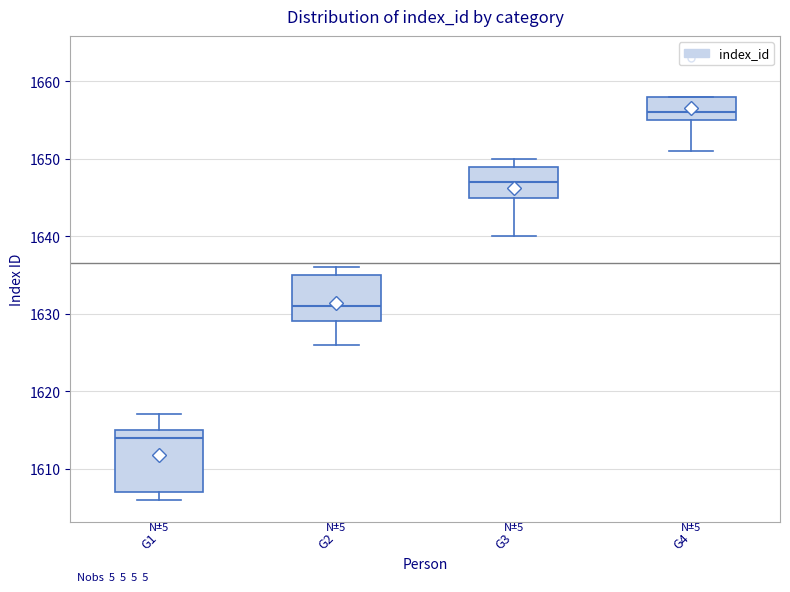

Reading left to right, transcribe this box plot: for each box, give where its median line is, the range the box spans, and where its two whiskers end, as read against the y-axis. The values are not printed on the chart, so give them approximately, as read against the axis.

G1: median 1614, box 1607 to 1615, whiskers 1606 to 1617
G2: median 1631, box 1629 to 1635, whiskers 1626 to 1636
G3: median 1647, box 1645 to 1649, whiskers 1640 to 1650
G4: median 1656, box 1655 to 1658, whiskers 1651 to 1658